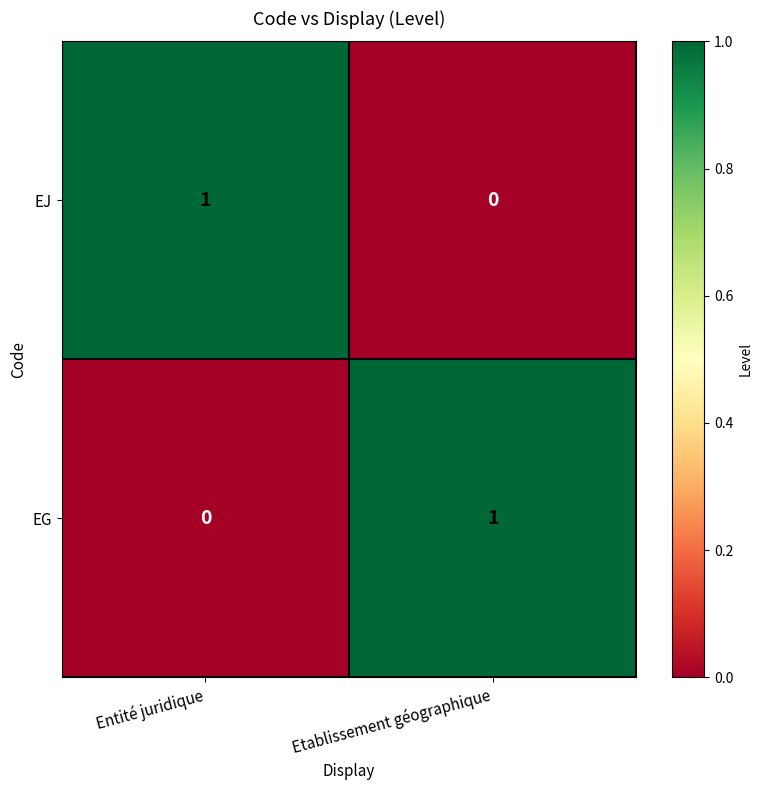

The value of EJ at Etablissement géographique is 0. True or false?

True